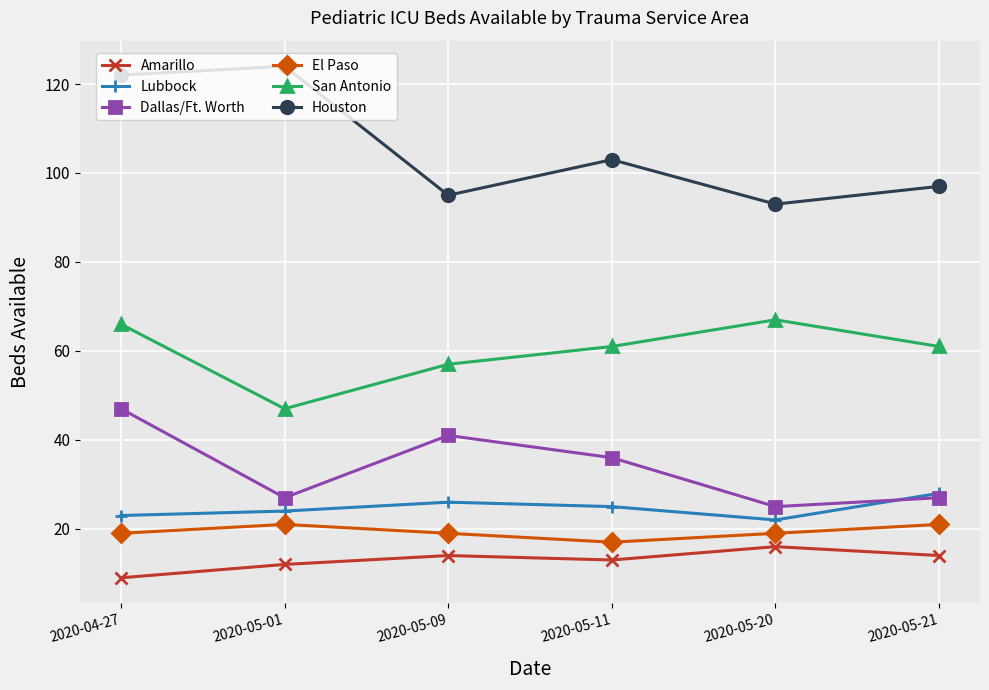

What is the sum of the Lubbock values at 2020-05-11 and 2020-04-27?

48